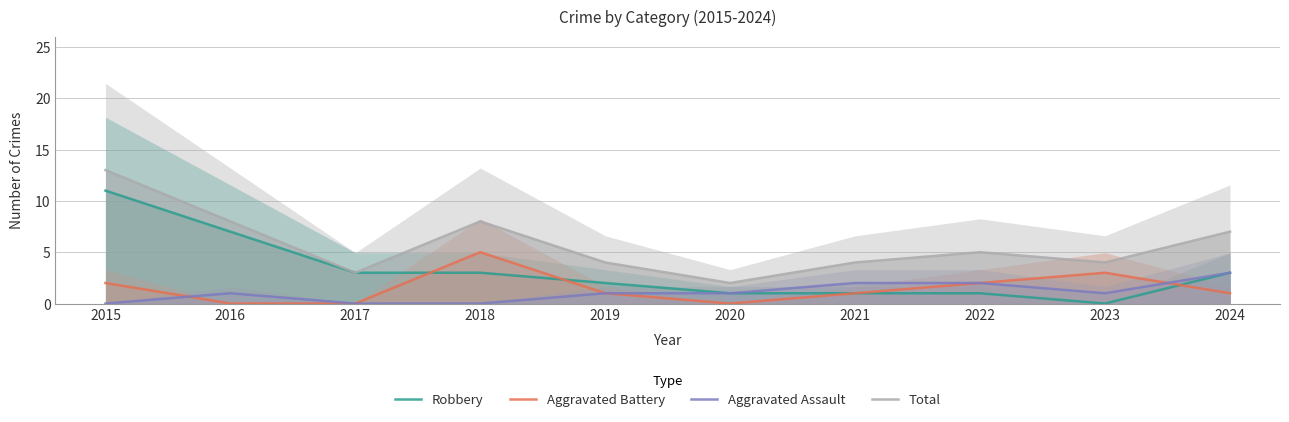

Is it true that Aggravated Battery equals 0 at 2020?

True